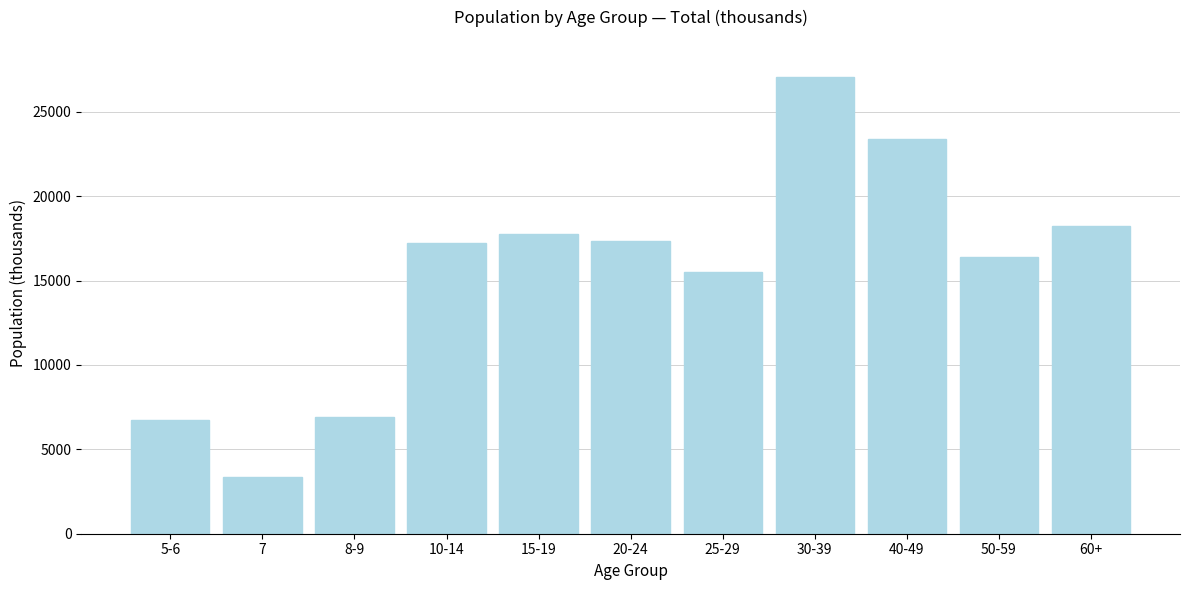

Reading left to right, transcribe all the data shown in this chart.

6725.4	3366.9	6927.3	17215.5	17754.2	17338.4	15482.5	27048.8	23384.4	16415.6	18214.0